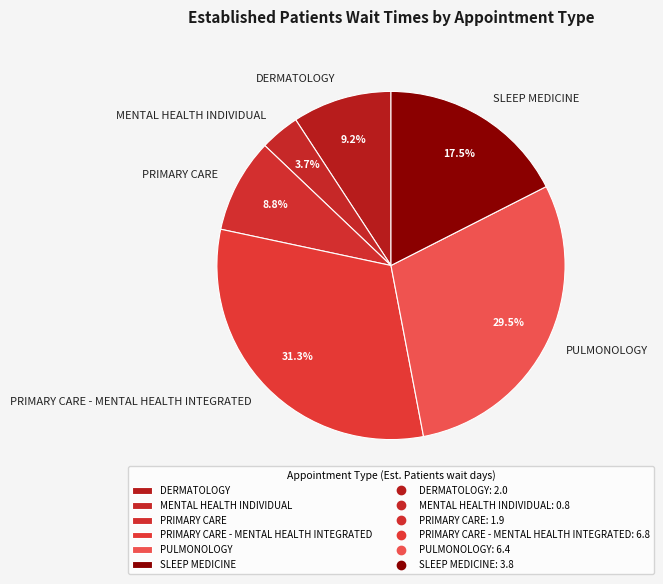

What is the largest slice in the pie chart?

PRIMARY CARE - MENTAL HEALTH INTEGRATED